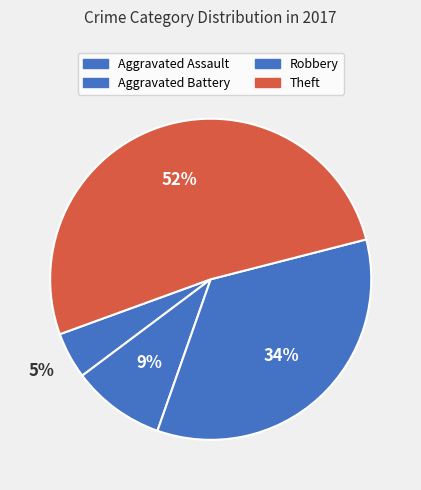

How many segments does this pie chart have?

4